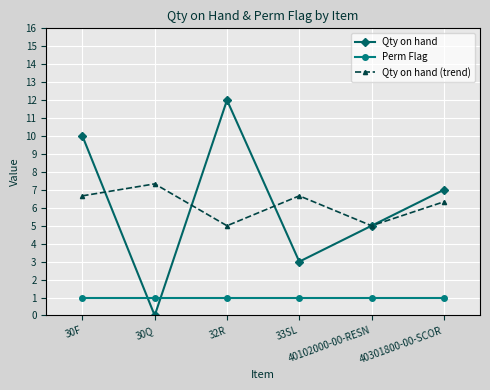

Which series ends up on top after the final intersection of Perm Flag and Qty on hand?

Qty on hand